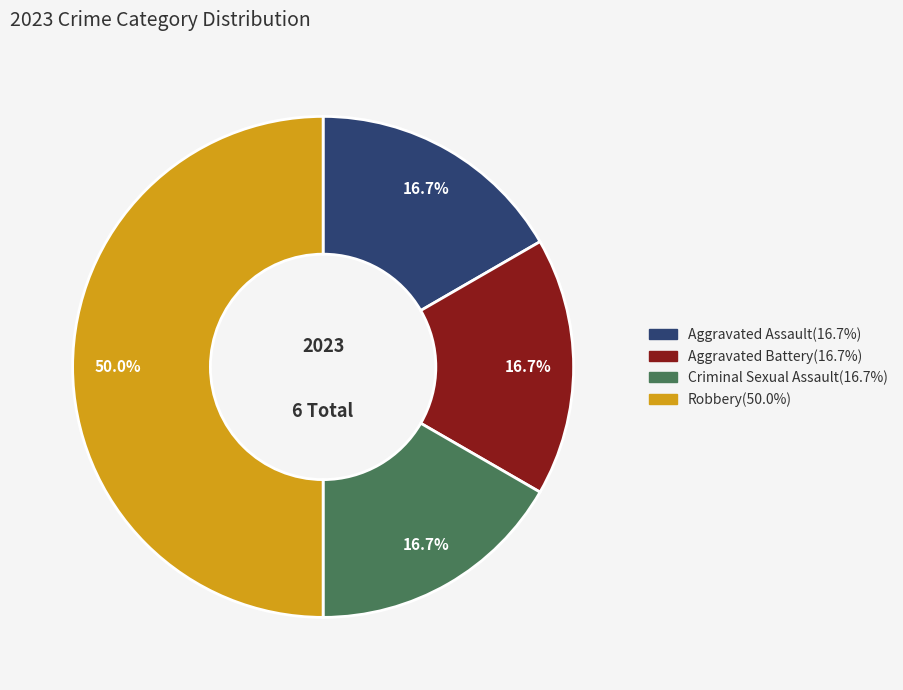

Which slice is the largest?

Robbery